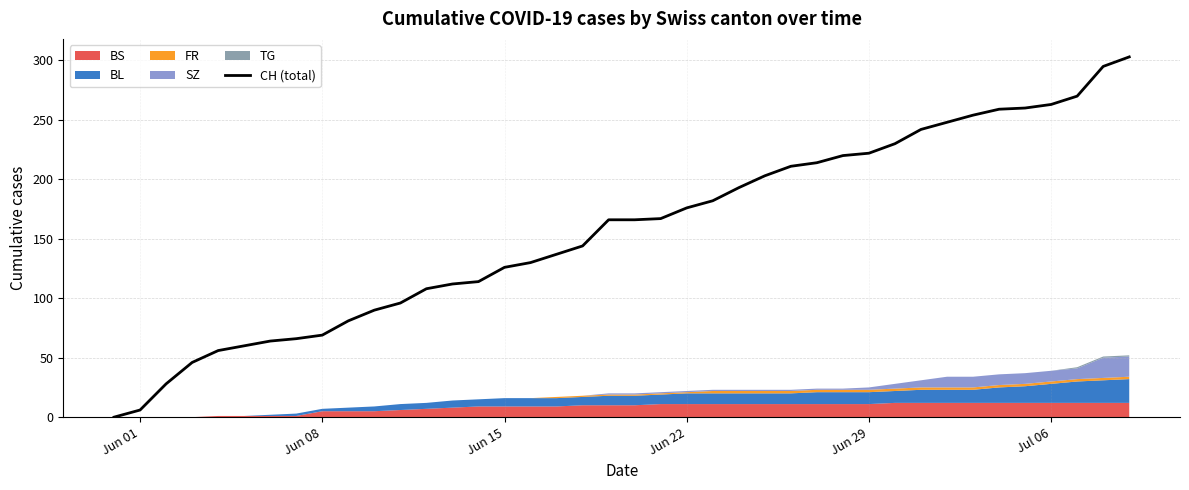

How many values are below 166?

19